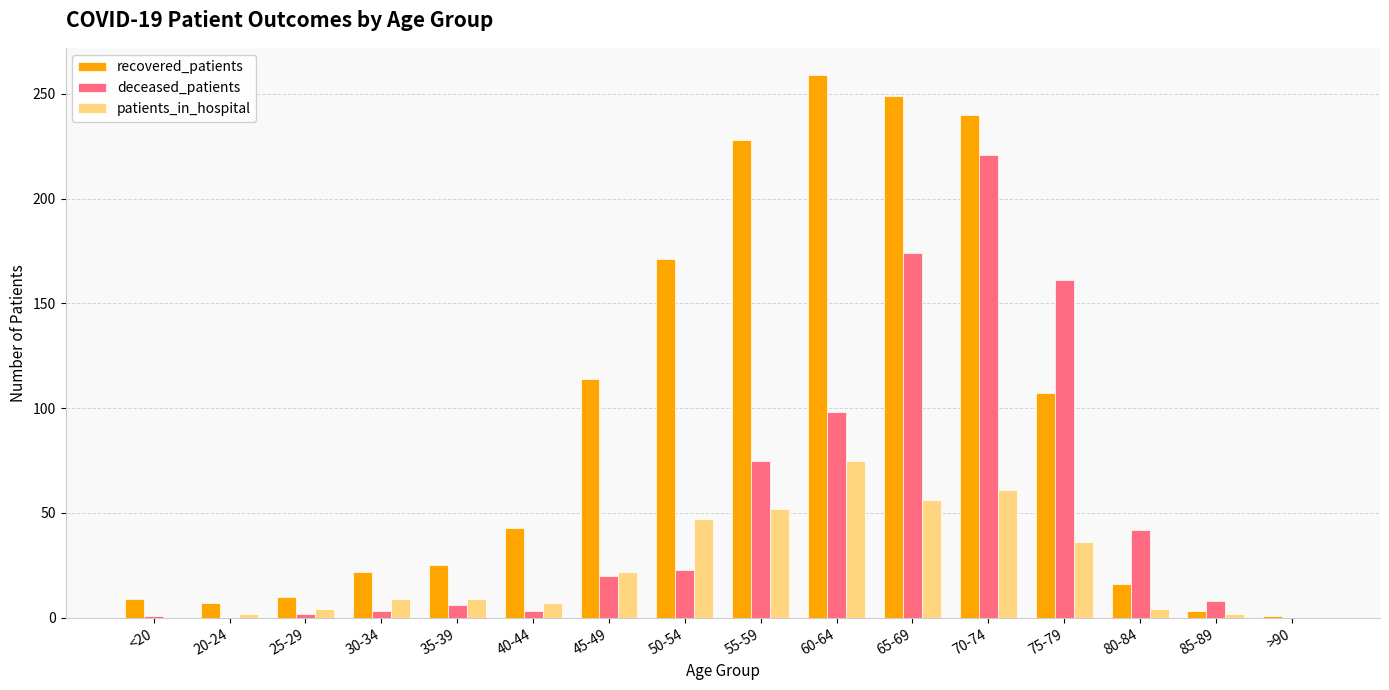

What is the total value across all series at 50-54?

241